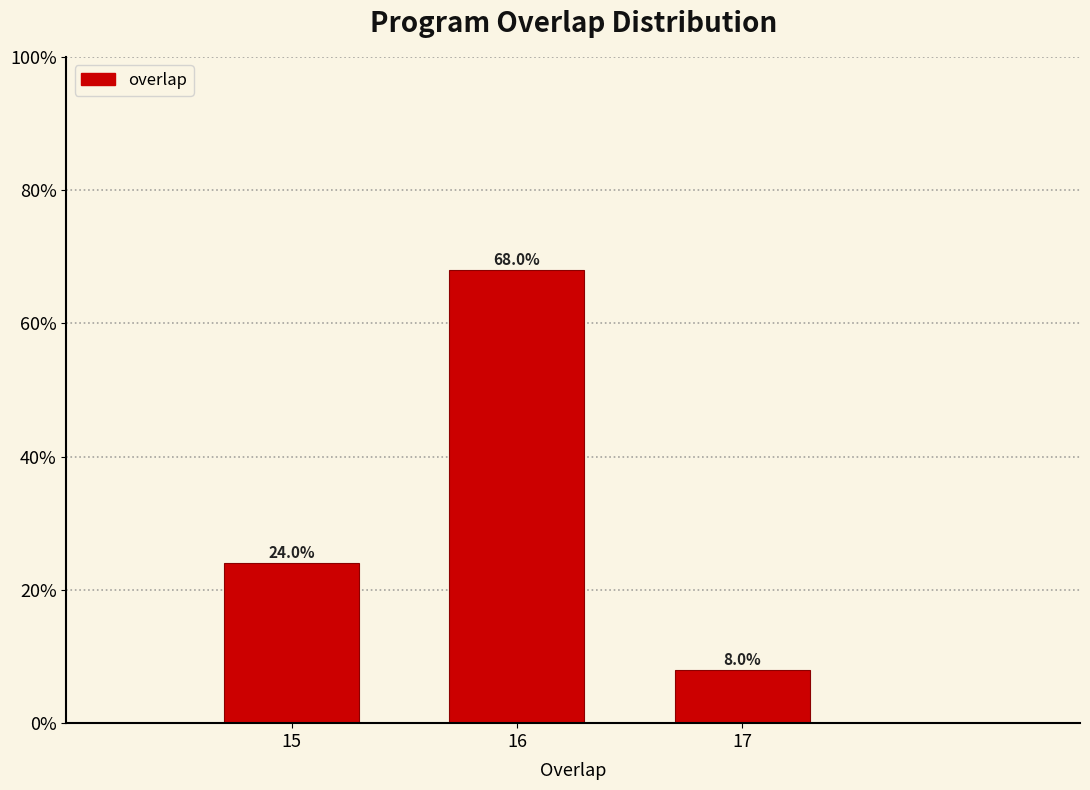

How tall is the bar that spans 14.5 to 15.5 on the x-axis?

24.0